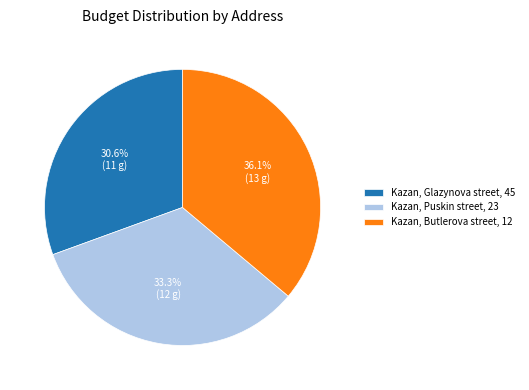

To the nearest percent, what is the difference between the largest and smallest slice percentages?

6%